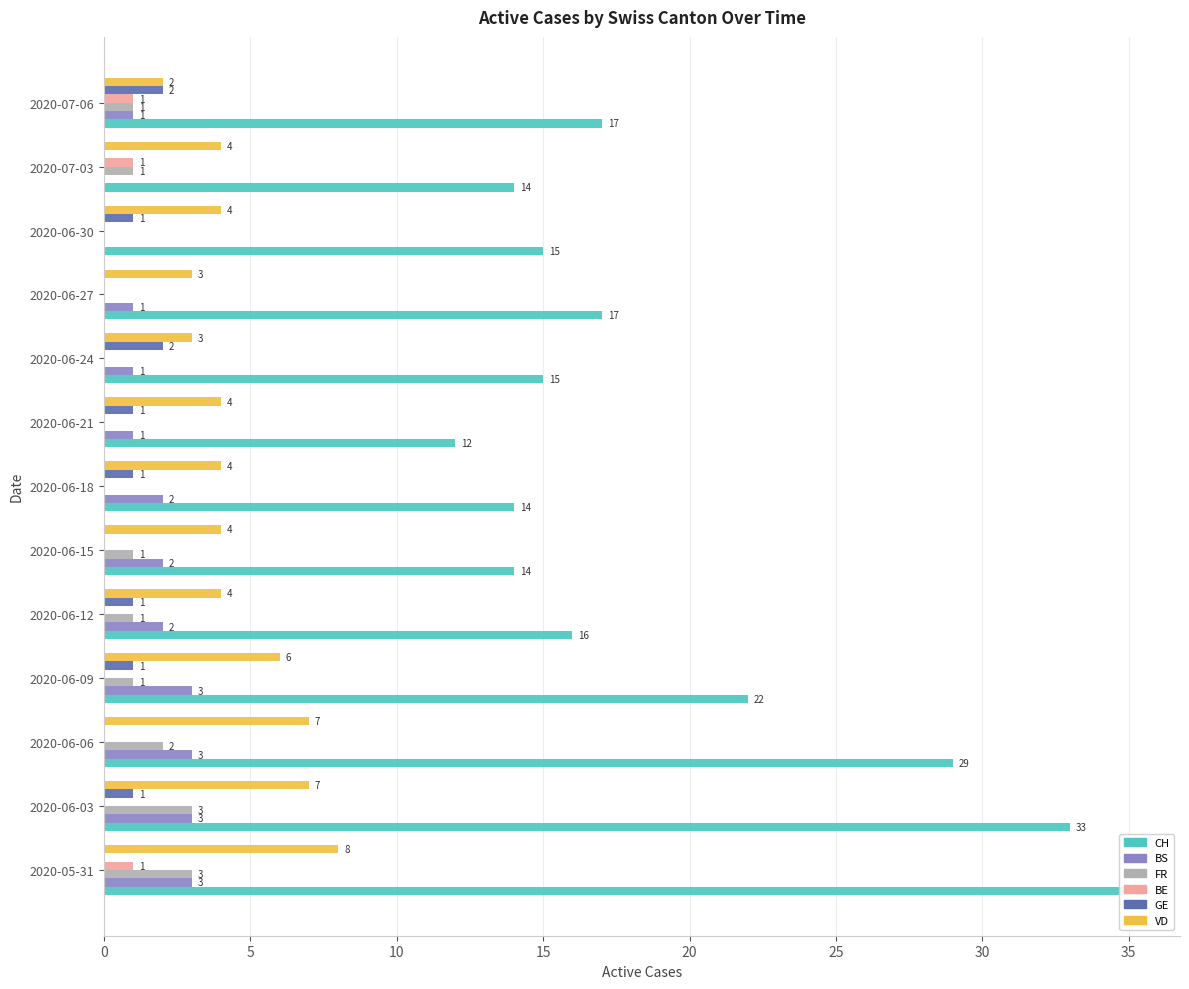

How many data points in VD are less than 4?

3